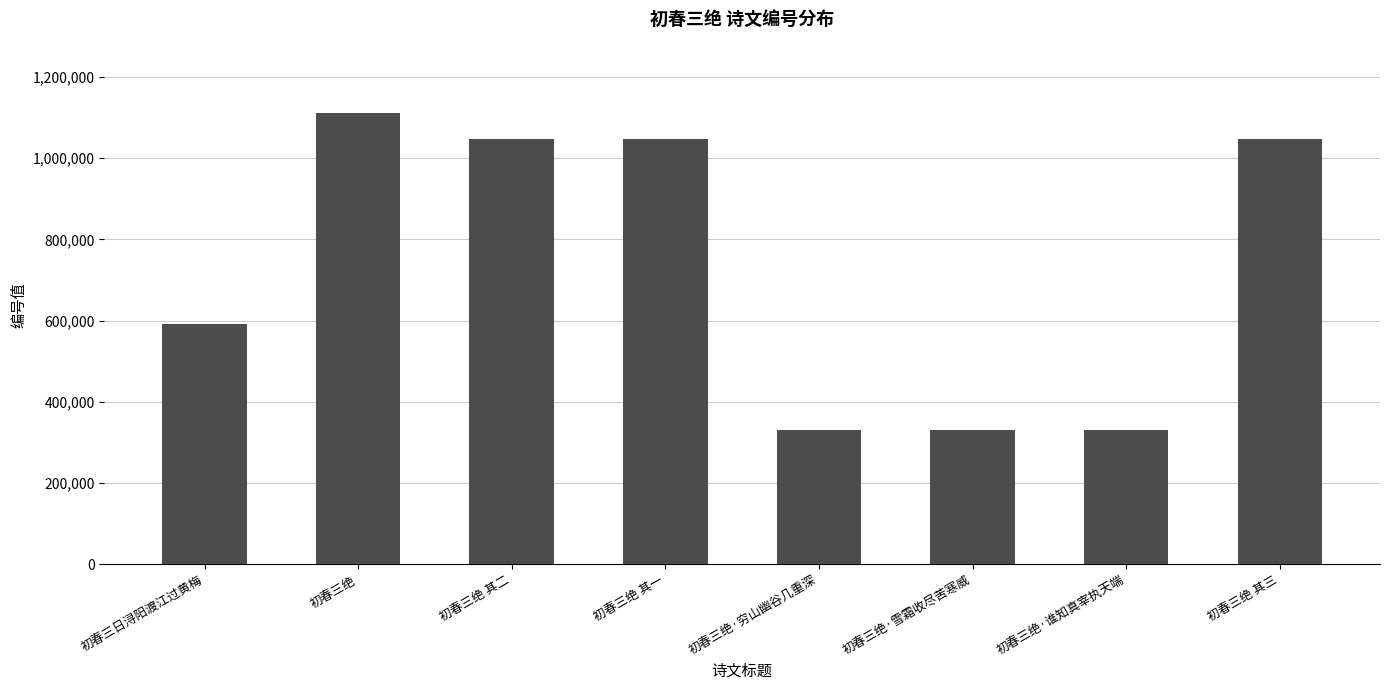

What is the ratio of the value at 初春三绝·穷山幽谷几重深 to the value at 初春三绝 其二?

0.3